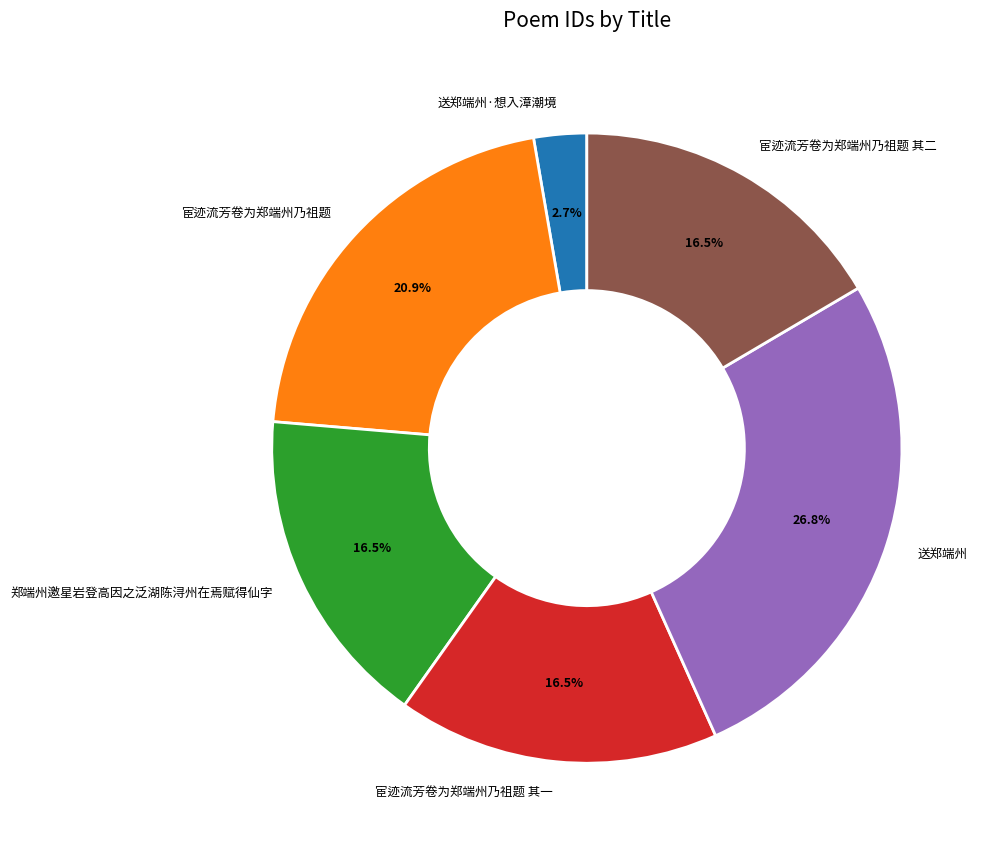

Is there a majority slice in this chart?

No